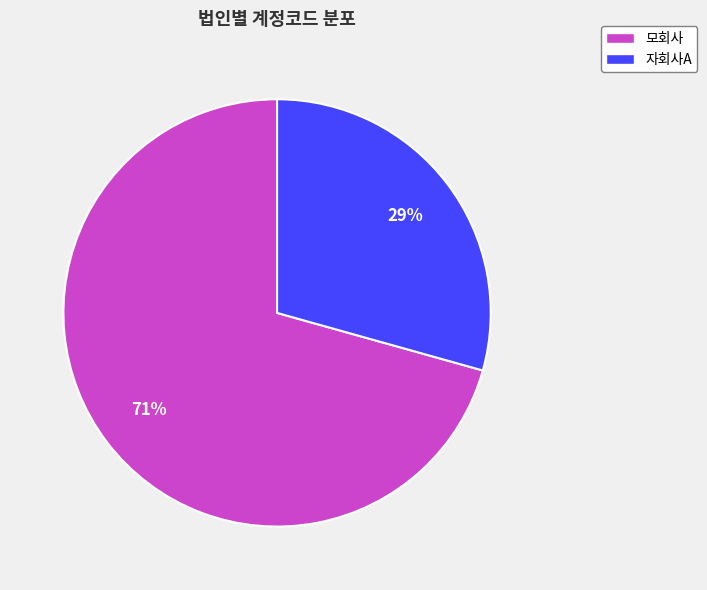

Rank the categories by value from lowest to highest.

자회사A, 모회사